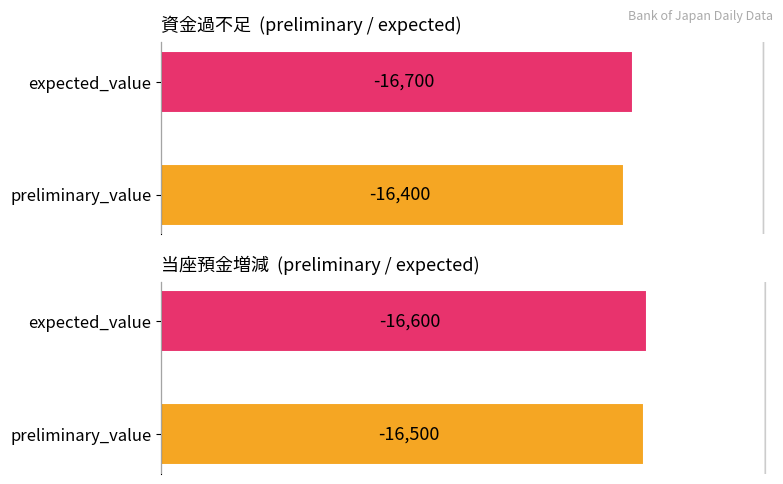

Rank the series by their maximum value, from highest to lowest.

資金過不足, 当座預金増減